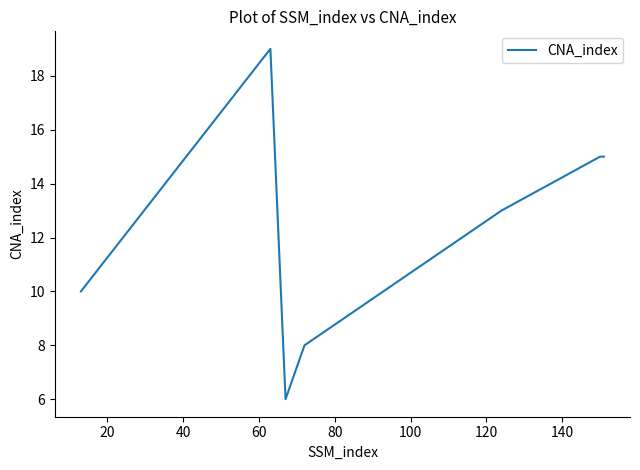

What is the difference between the maximum and minimum values?

13